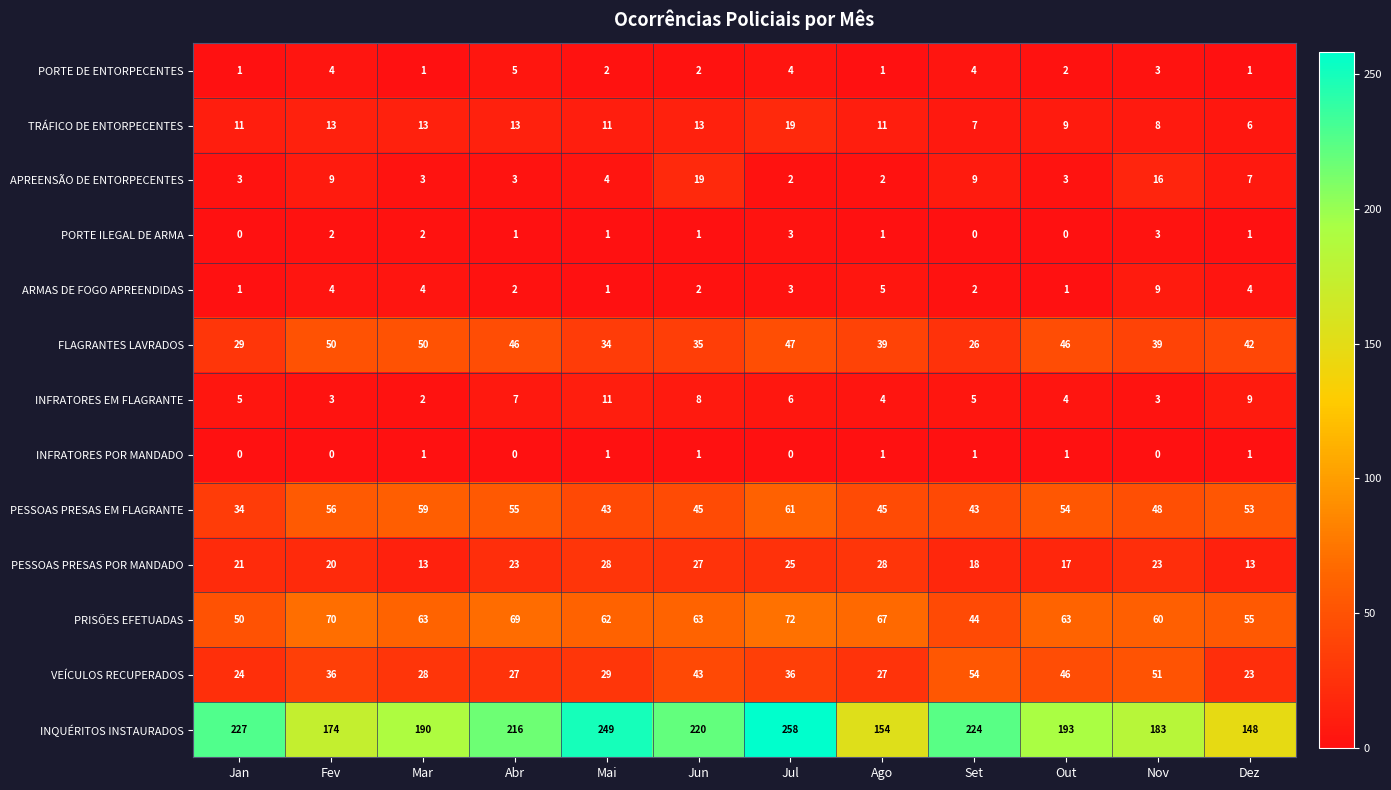

Read the FLAGRANTES LAVRADOS value at Jul.

47